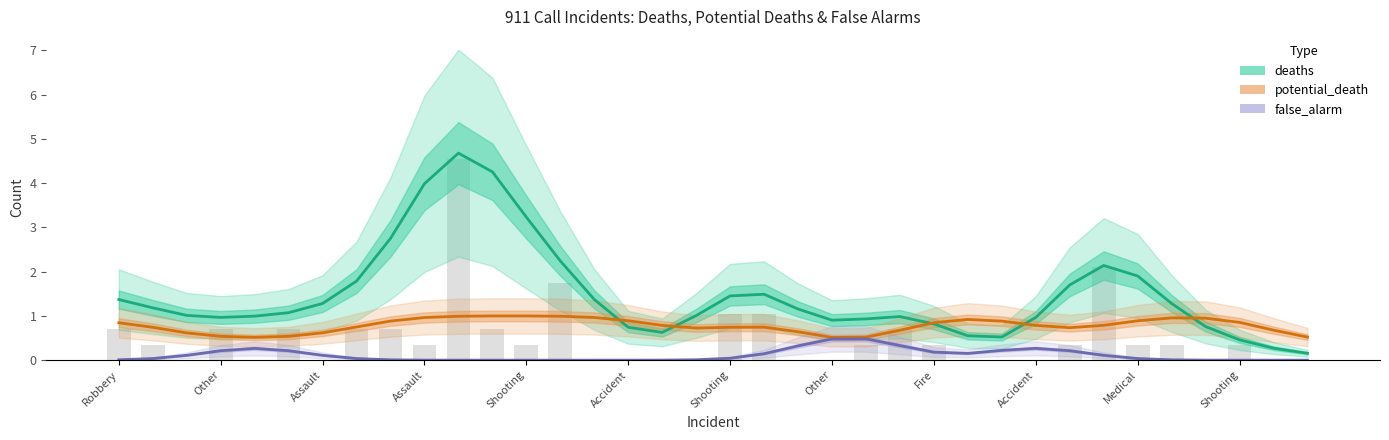

Are the bars horizontal?

No